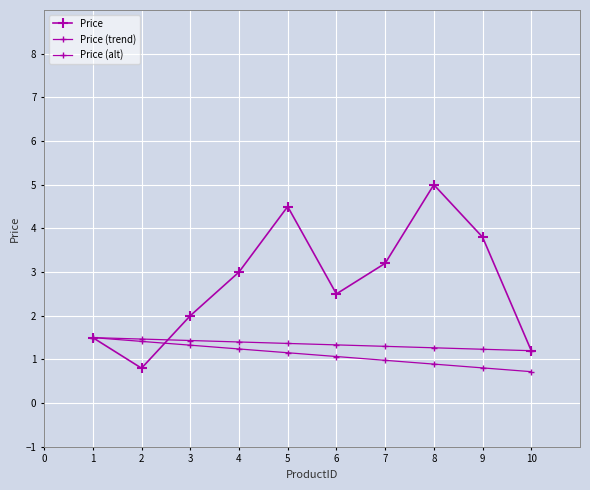

Which series has the widest spread of values?

Price